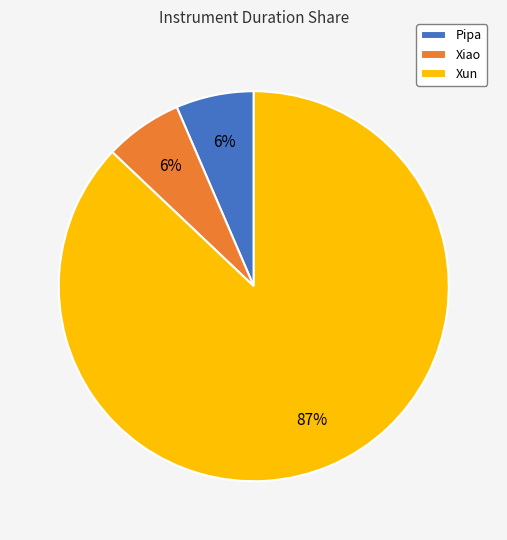

Which has a higher value, Pipa or Xun?

Xun